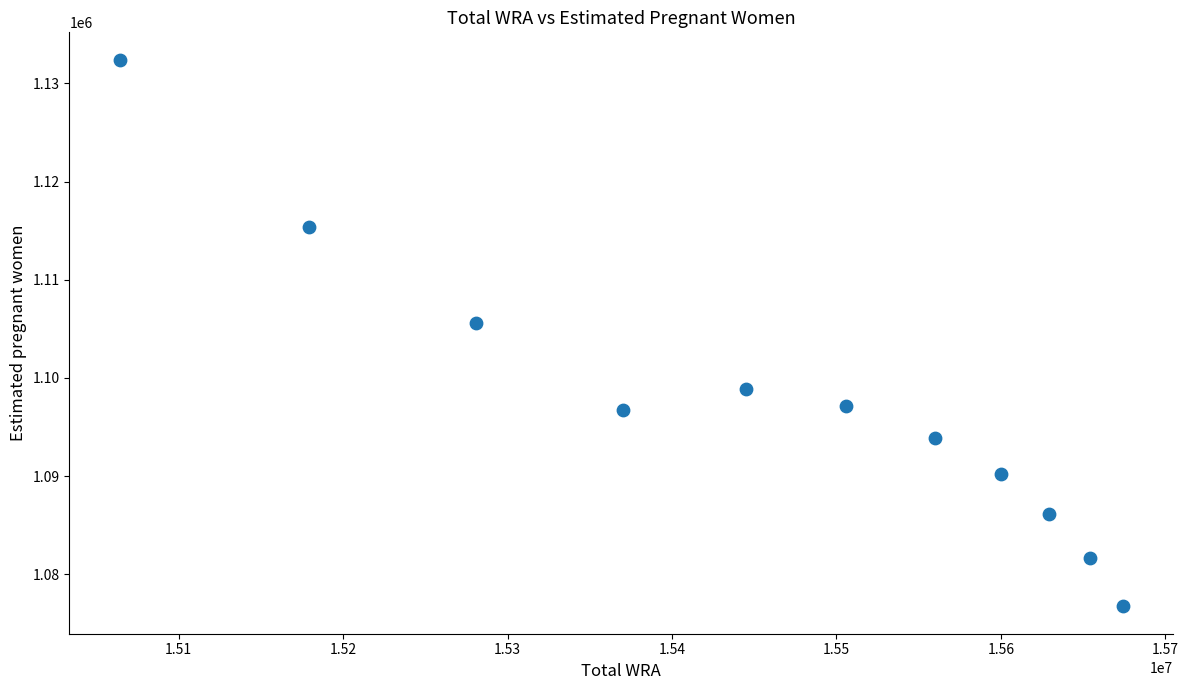

What is the range of X values (max minus min)?

610000.0